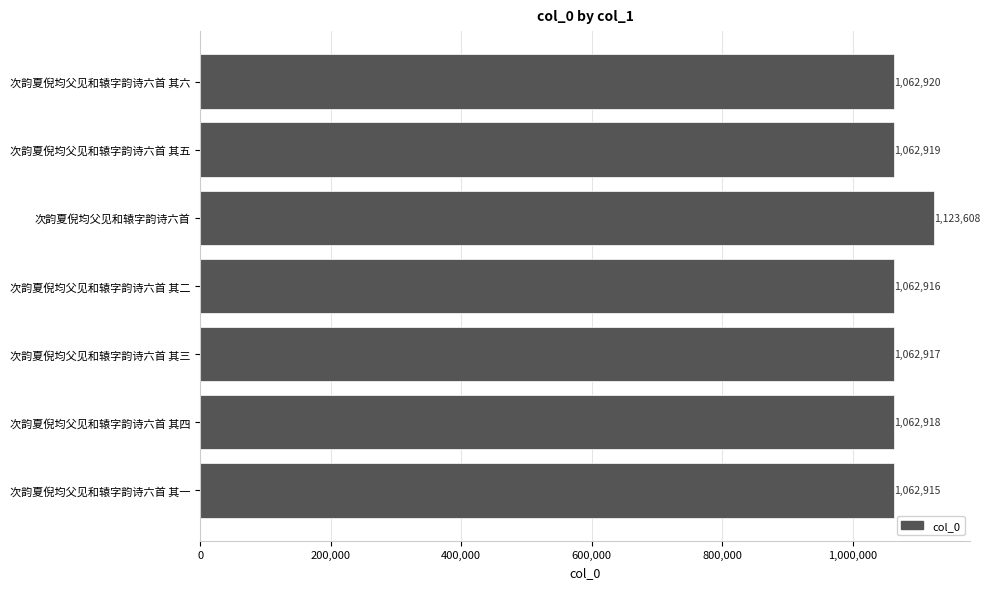

How many series are shown in this chart?

1